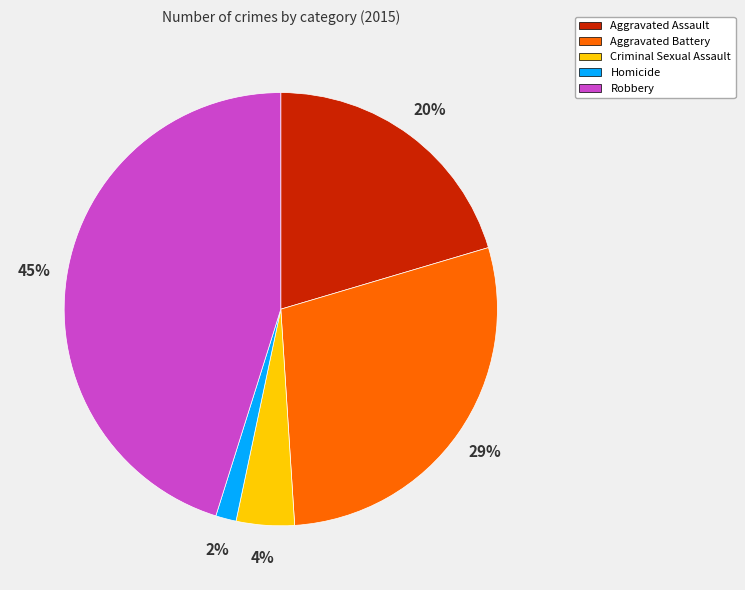

Rank the categories by value from highest to lowest.

Robbery, Aggravated Battery, Aggravated Assault, Criminal Sexual Assault, Homicide